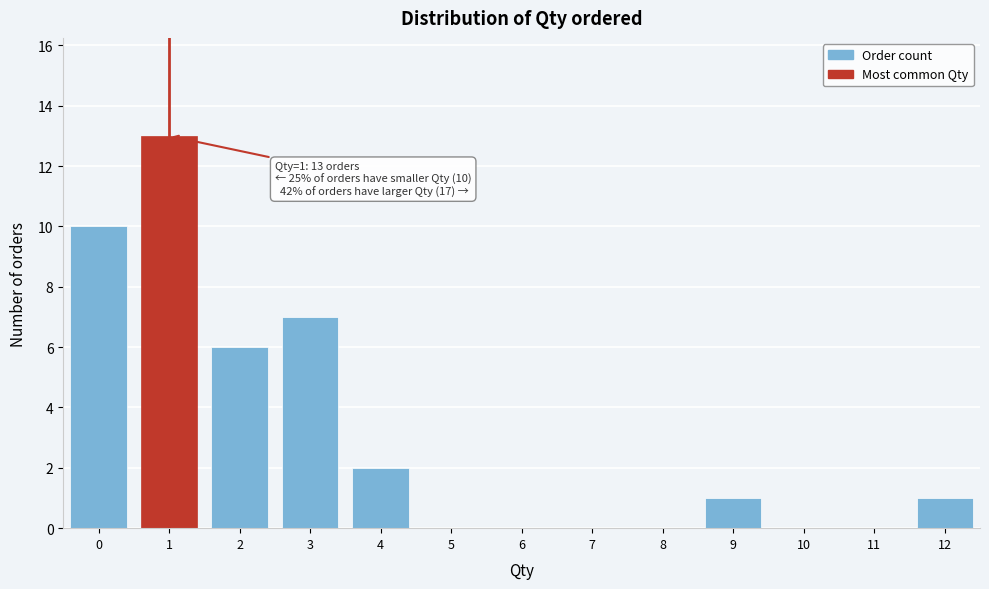

Which range on the x-axis has the tallest bar?

0.5 to 1.5